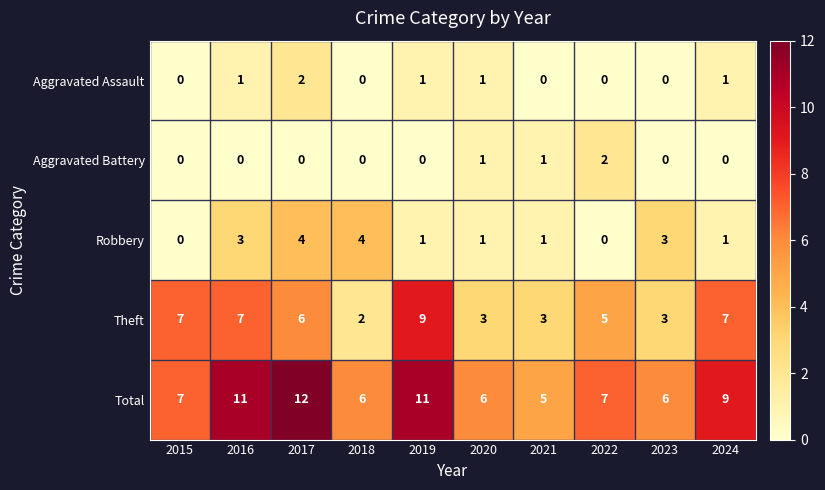

Count the number of categories in the chart.

10